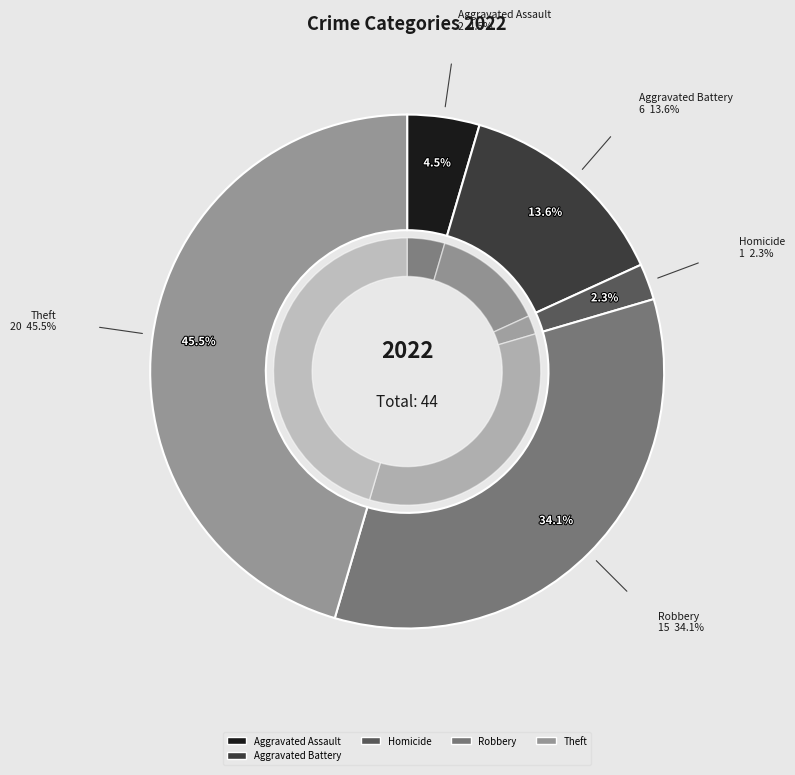

Does Aggravated Battery represent more than half of the total?

No